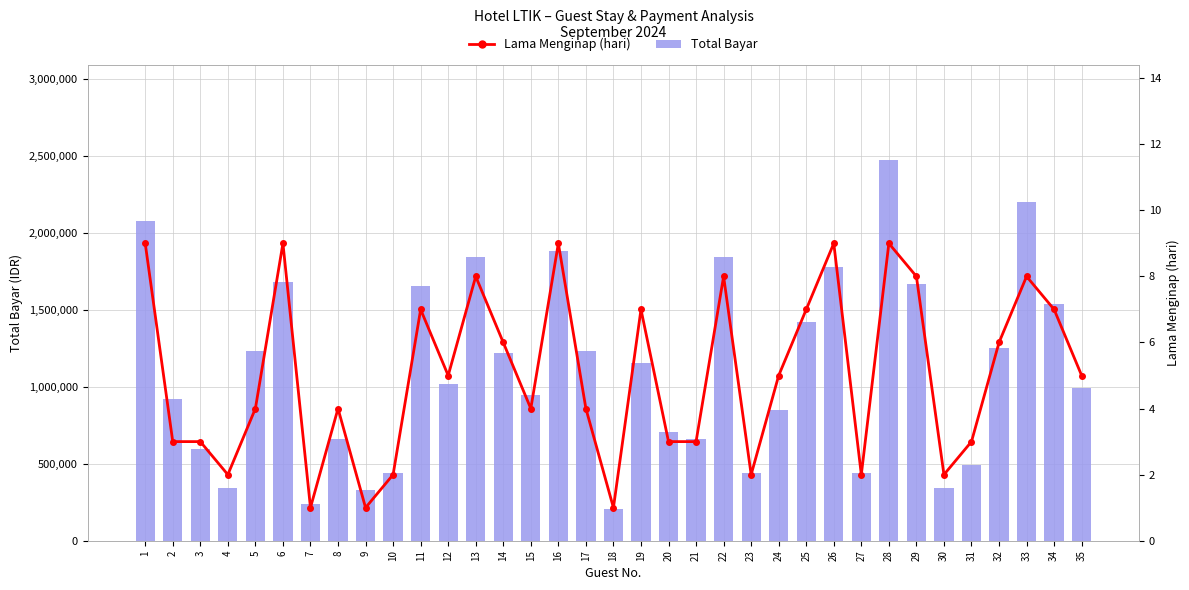

Are the bars horizontal?

No